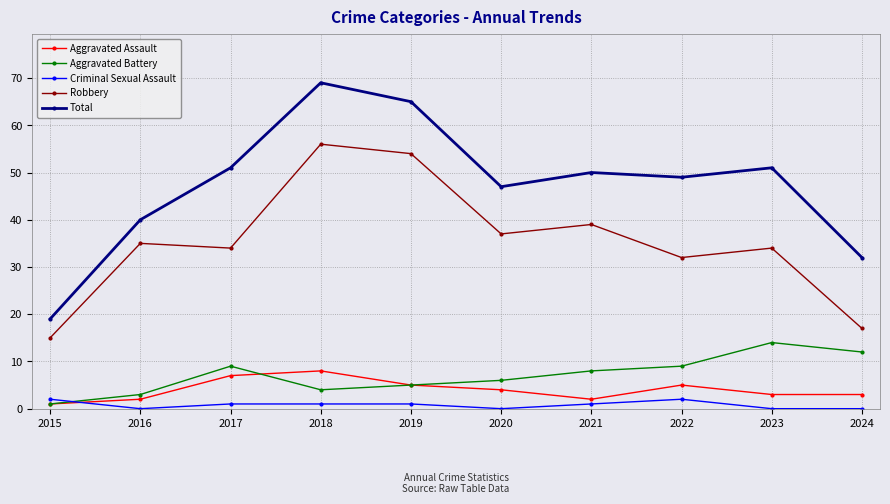

How many lines are shown in the chart?

5